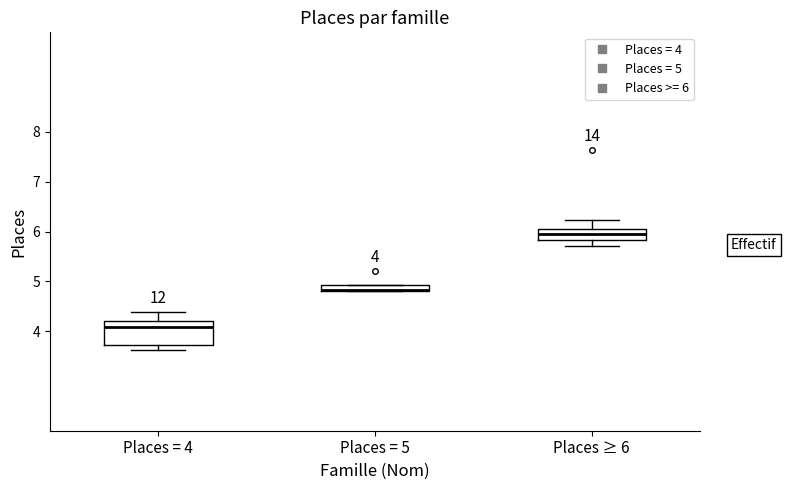

Which box is the tallest, from its lower edge to its upper edge?

Places = 4